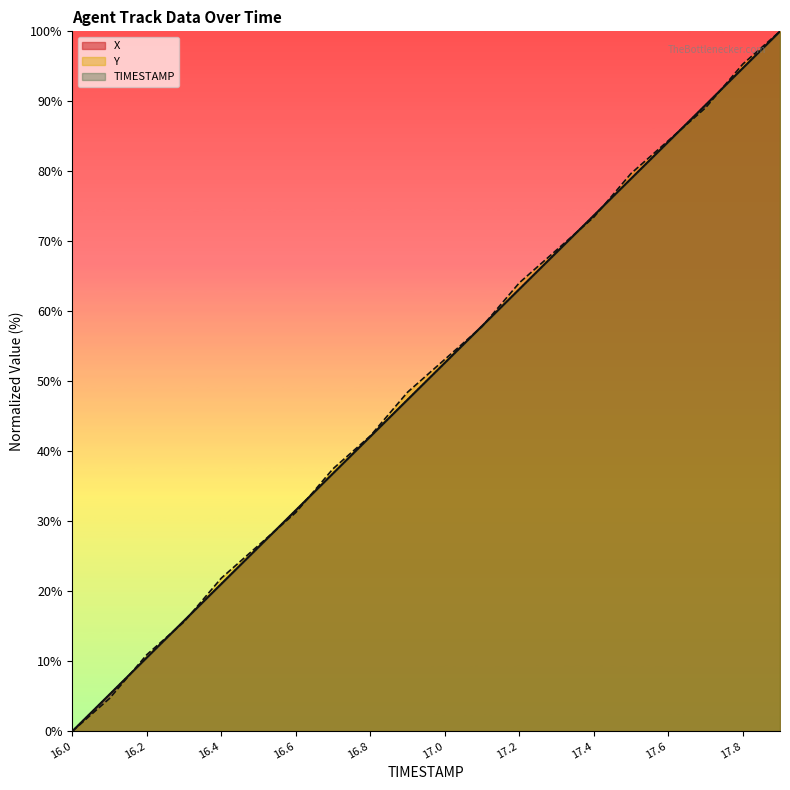

How many lines are shown in the chart?

3